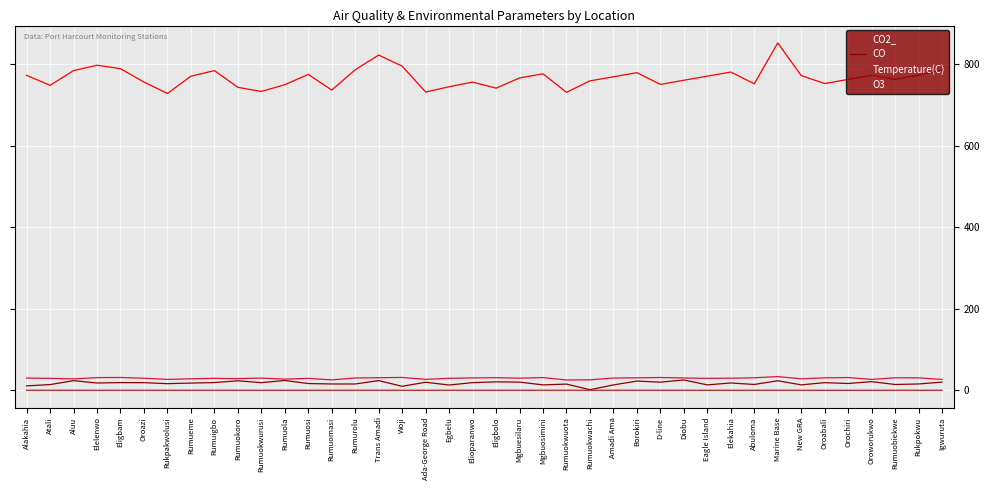

The value of CO at Rumuokwuota is 15.3. True or false?

True